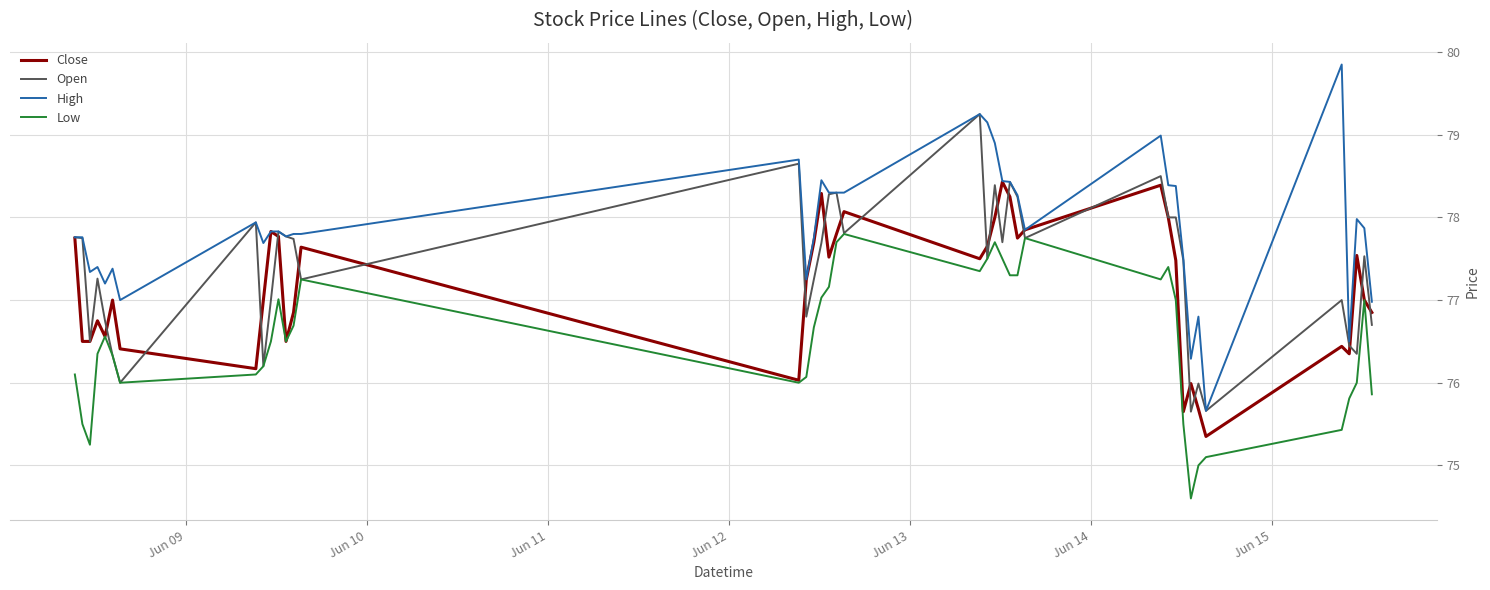

What is the difference between the maximum and minimum values in the High series?

4.2